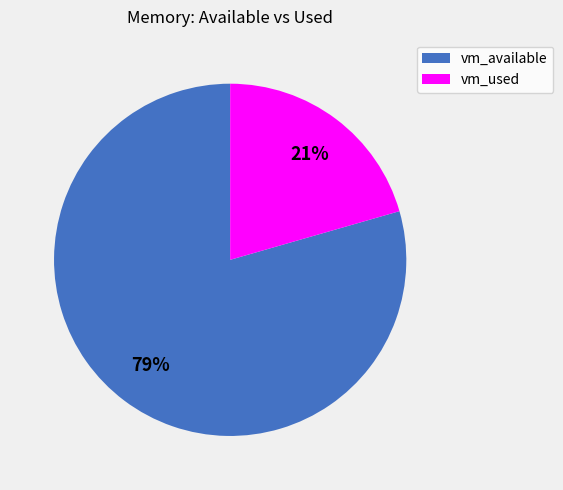

To the nearest percent, what is the combined percentage of vm_used and vm_available?

100%